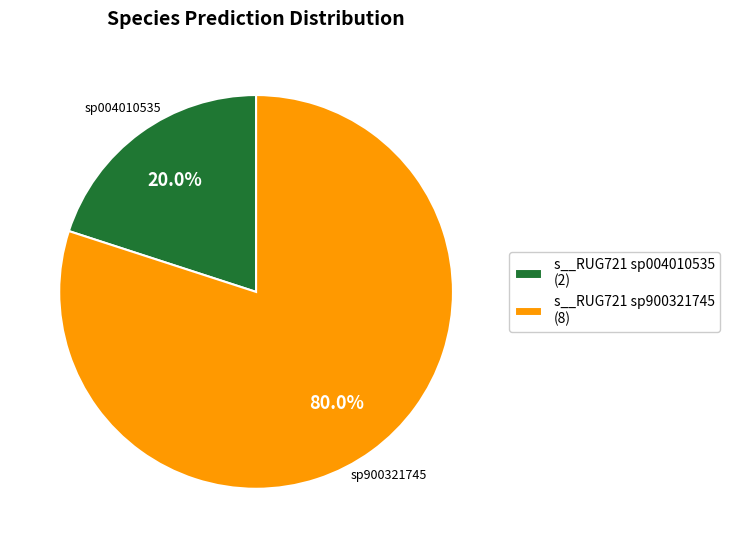

Which has a higher value, s__RUG721 sp900321745 (8) or s__RUG721 sp004010535 (2)?

s__RUG721 sp900321745 (8)